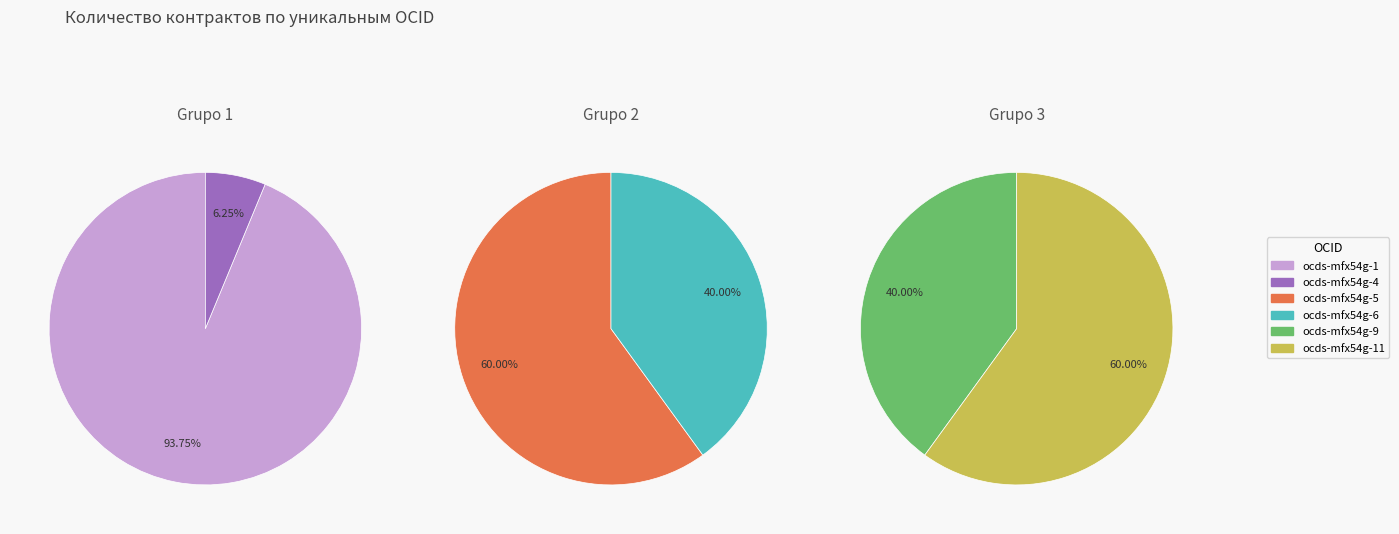

How many slices are in this pie chart?

6